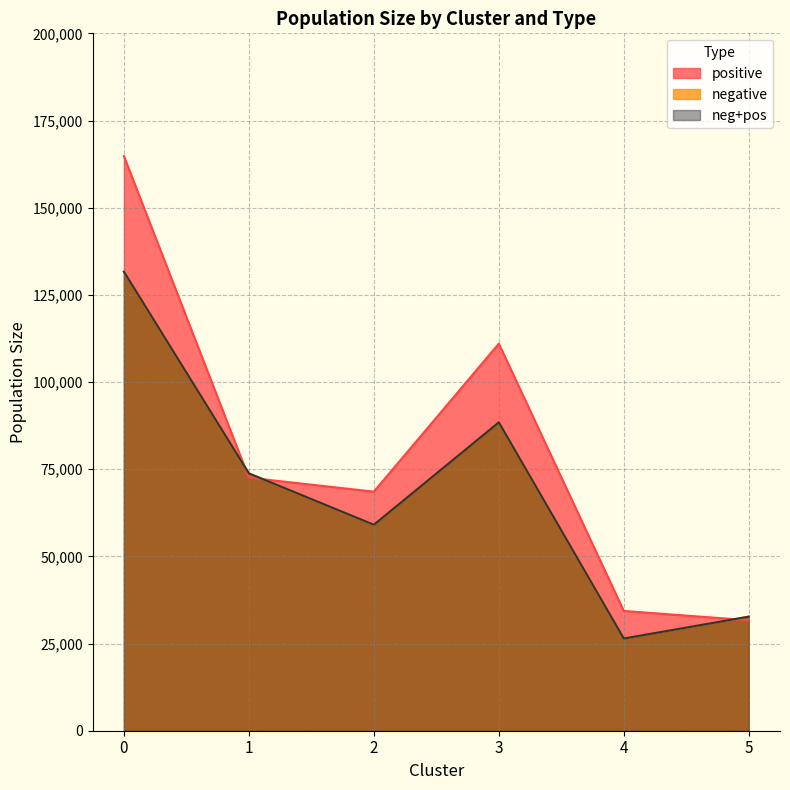

At which category does negative reach its first local peak?

3